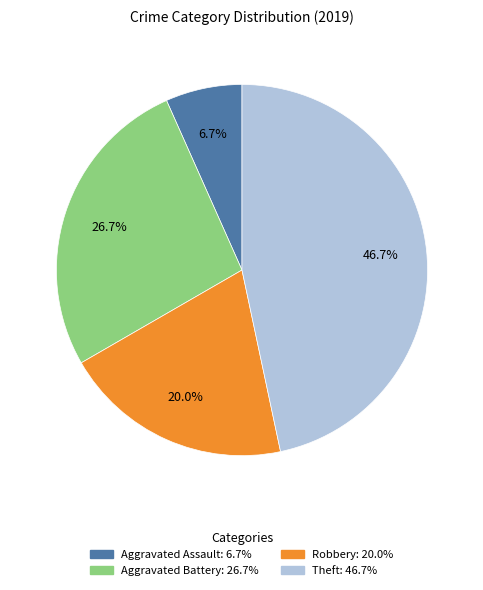

The Aggravated Assault slice represents 1% of the pie. True or false?

False